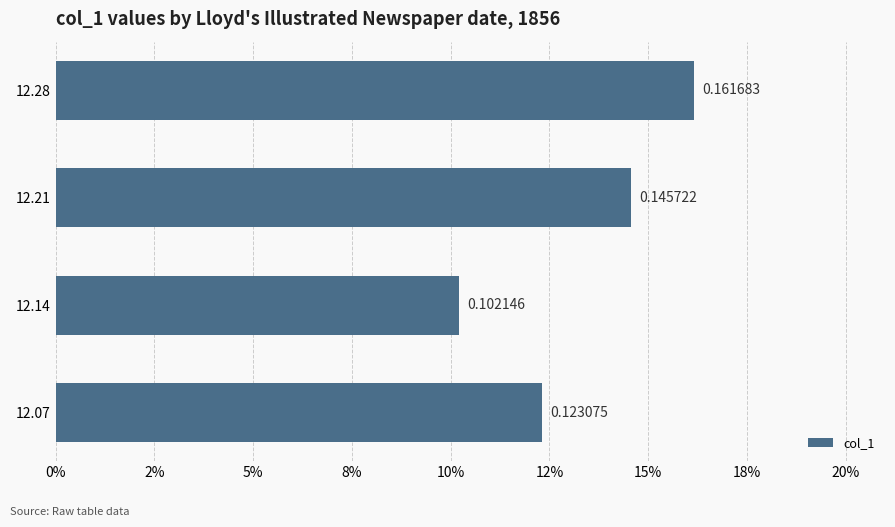

Does the chart contain any negative values?

No